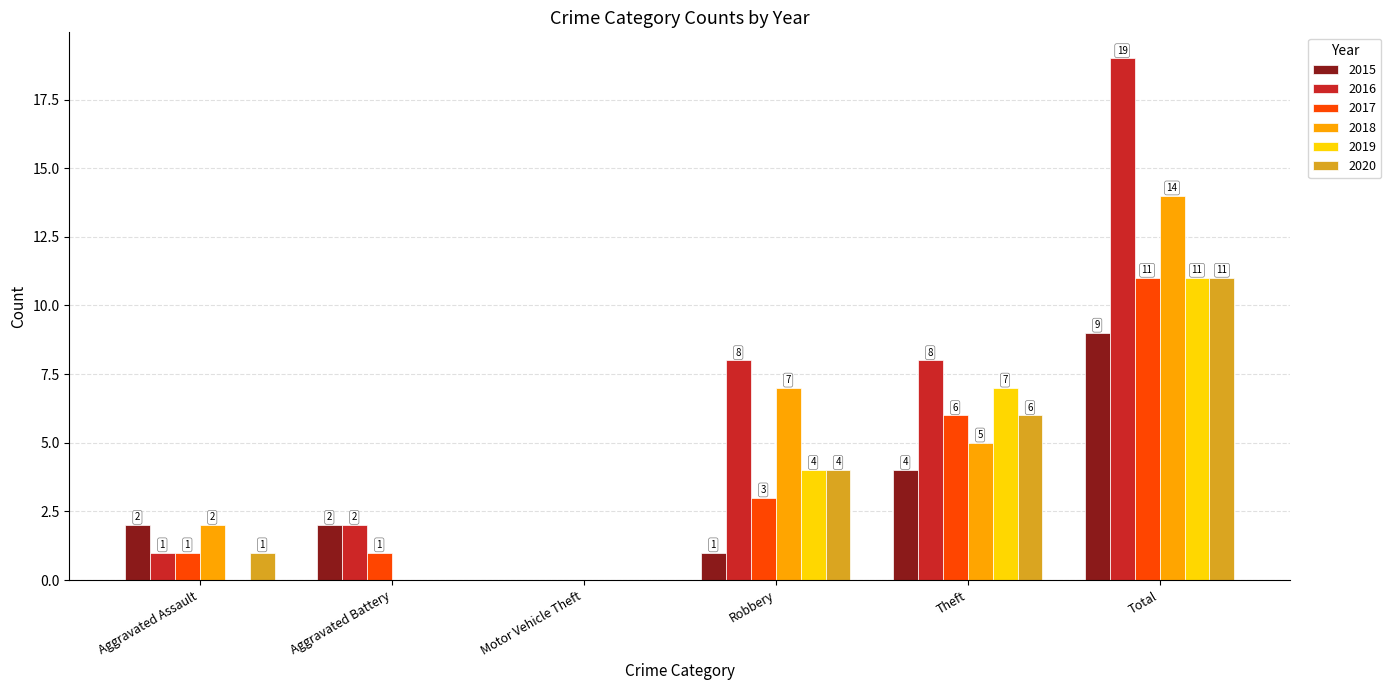

At which category is the sum across all series the highest?

Total